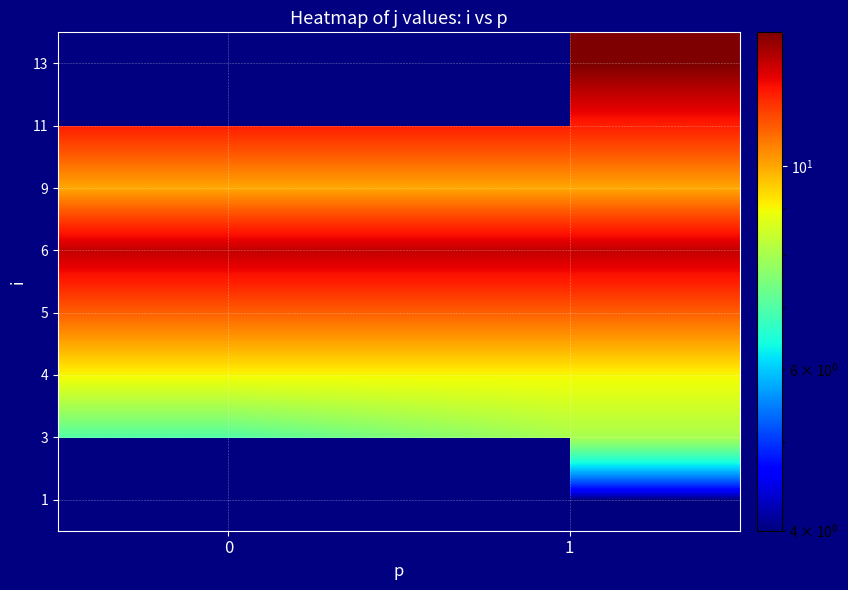

Rank the series by their maximum value, from highest to lowest.

1, 6, 11, 5, 4, 3, 13, 9